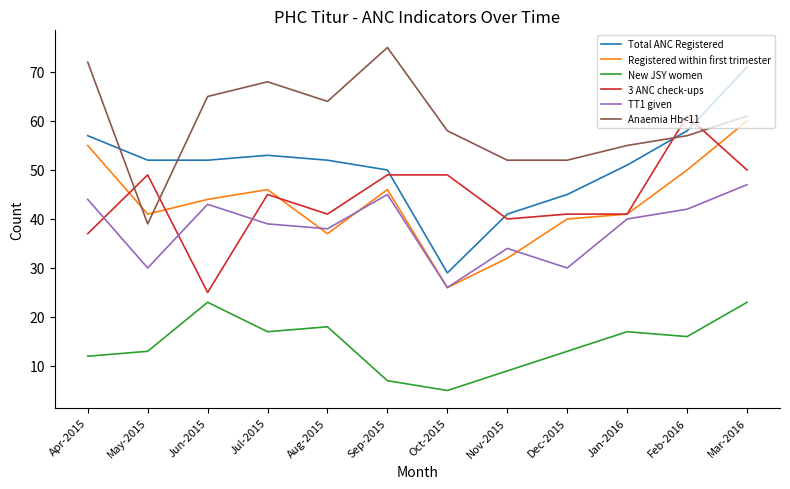

The value of TT1 given at Dec-2015 is 30. True or false?

True